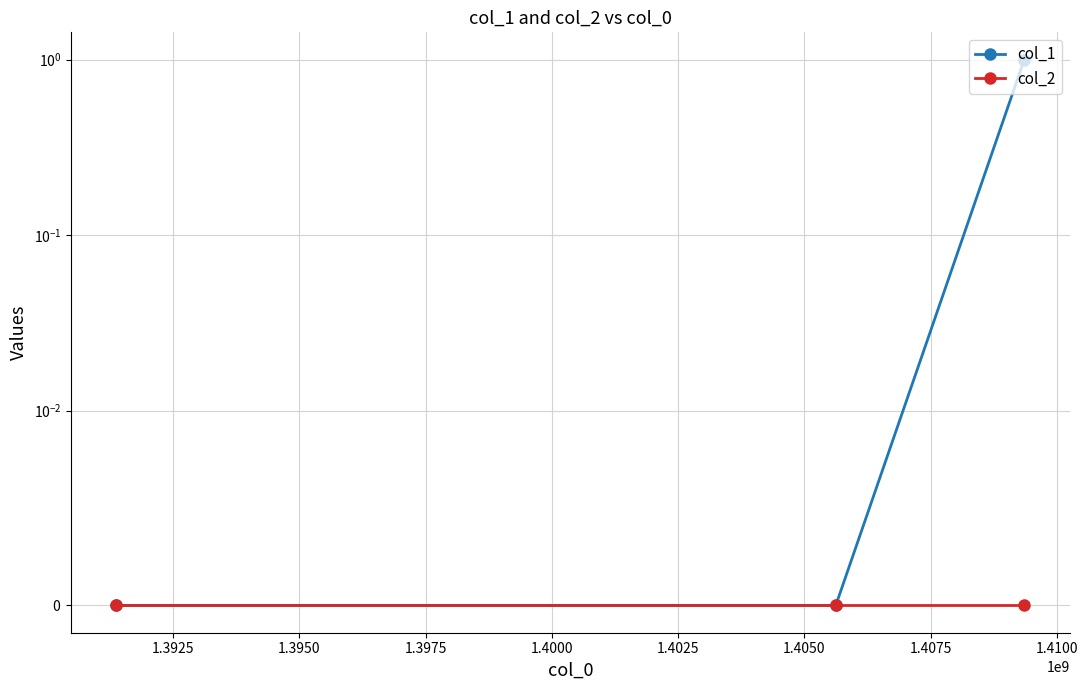

Which series has the largest range (max minus min)?

col_1